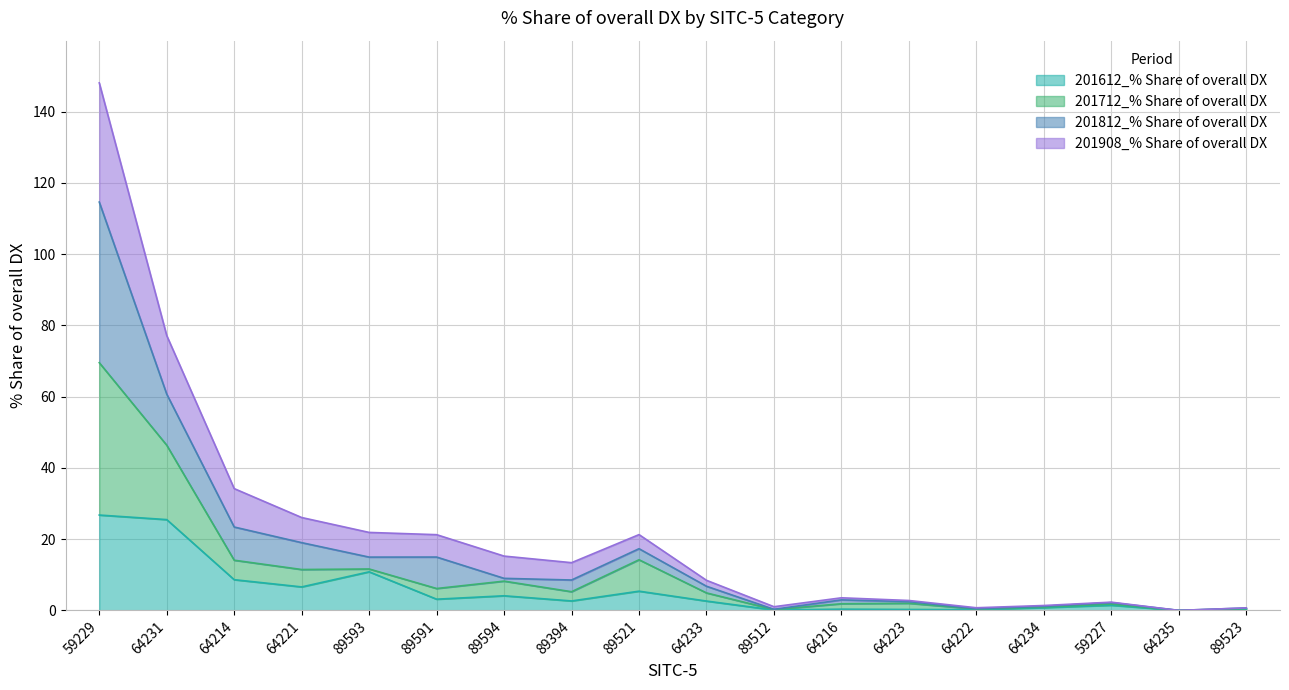

What position from the left is 64234?

15